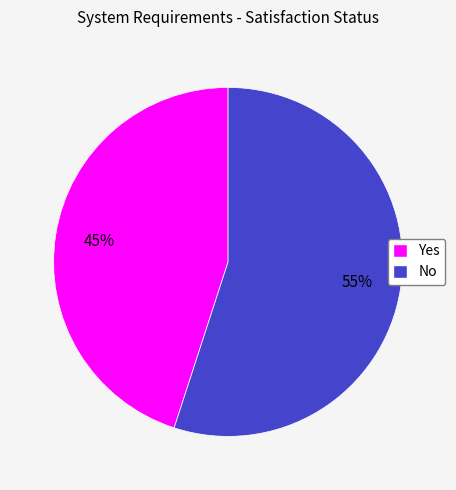

Is the sum of Yes and No greater than half?

Yes